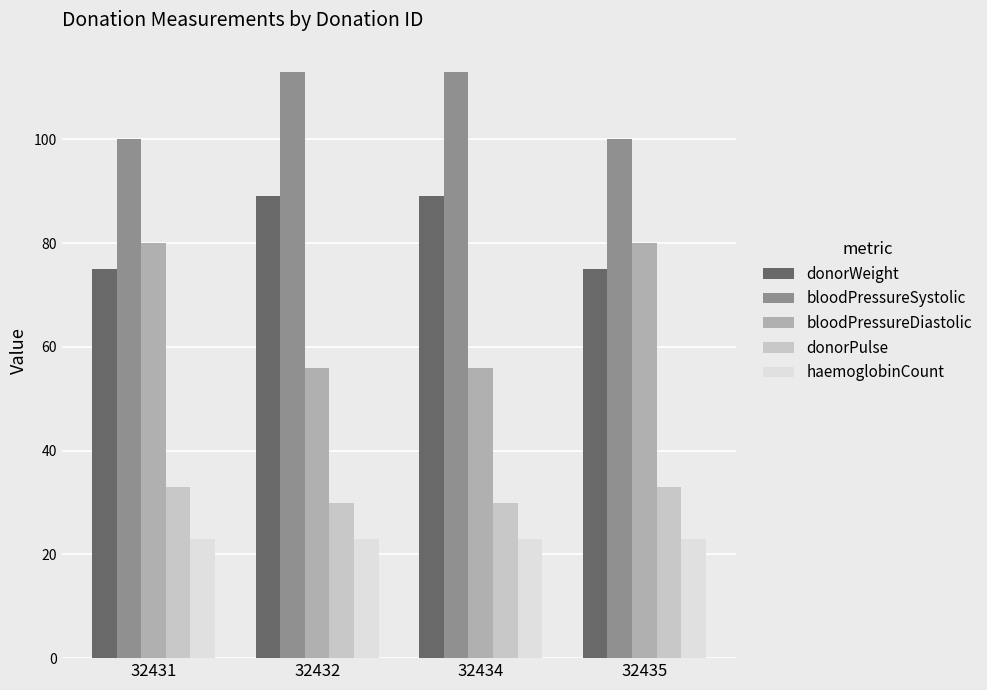

What is the sum of all bloodPressureDiastolic values?

272